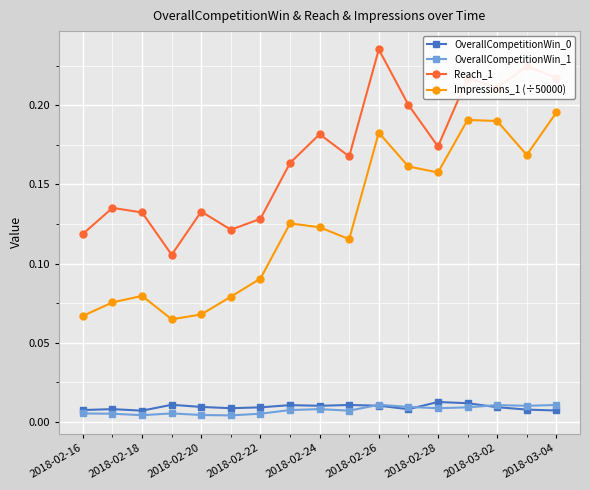

True or false: OverallCompetitionWin_1 and Impressions_1 (÷50000) cross at least once.

False